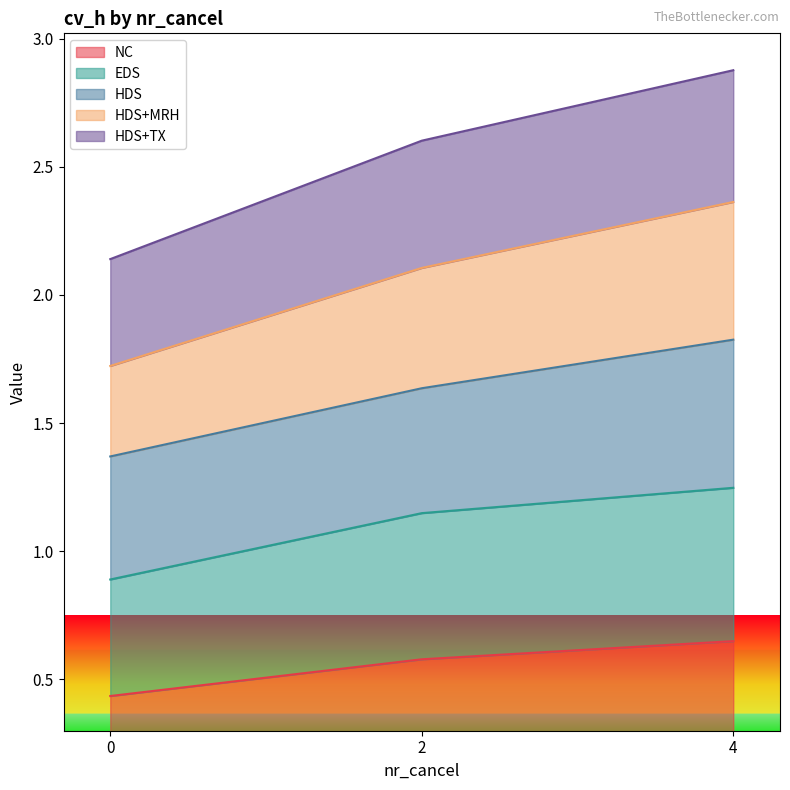

What are all the series names shown in the legend?

NC, EDS, HDS, HDS+MRH, HDS+TX